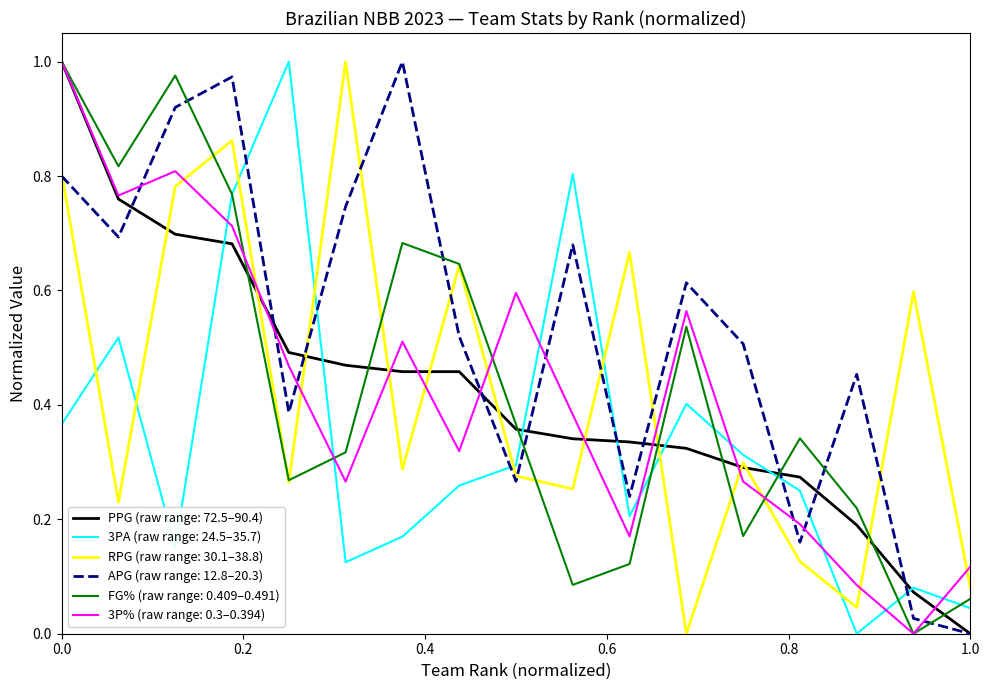

Which series has the largest total across all categories?

APG (raw range: 12.8–20.3)